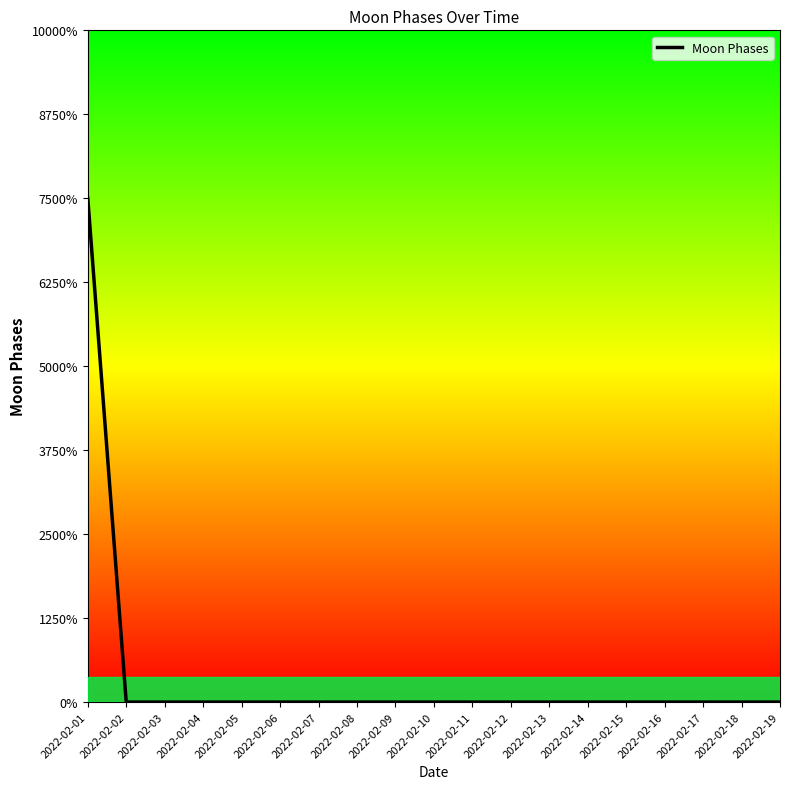

Is it true that the value at 2022-02-06 is 0?

True